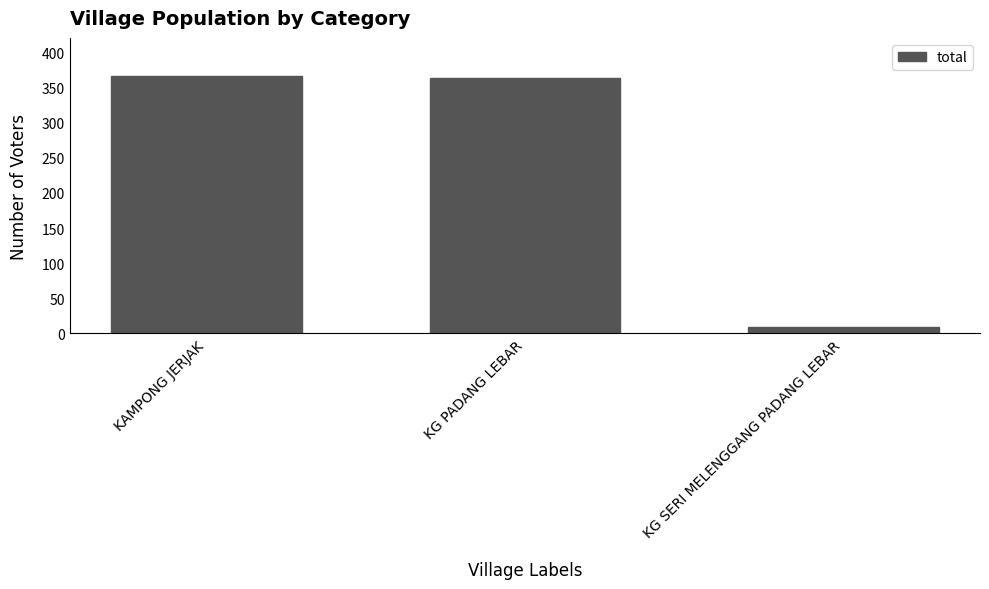

Which category has the lowest value across all series?

KG SERI MELENGGANG PADANG LEBAR